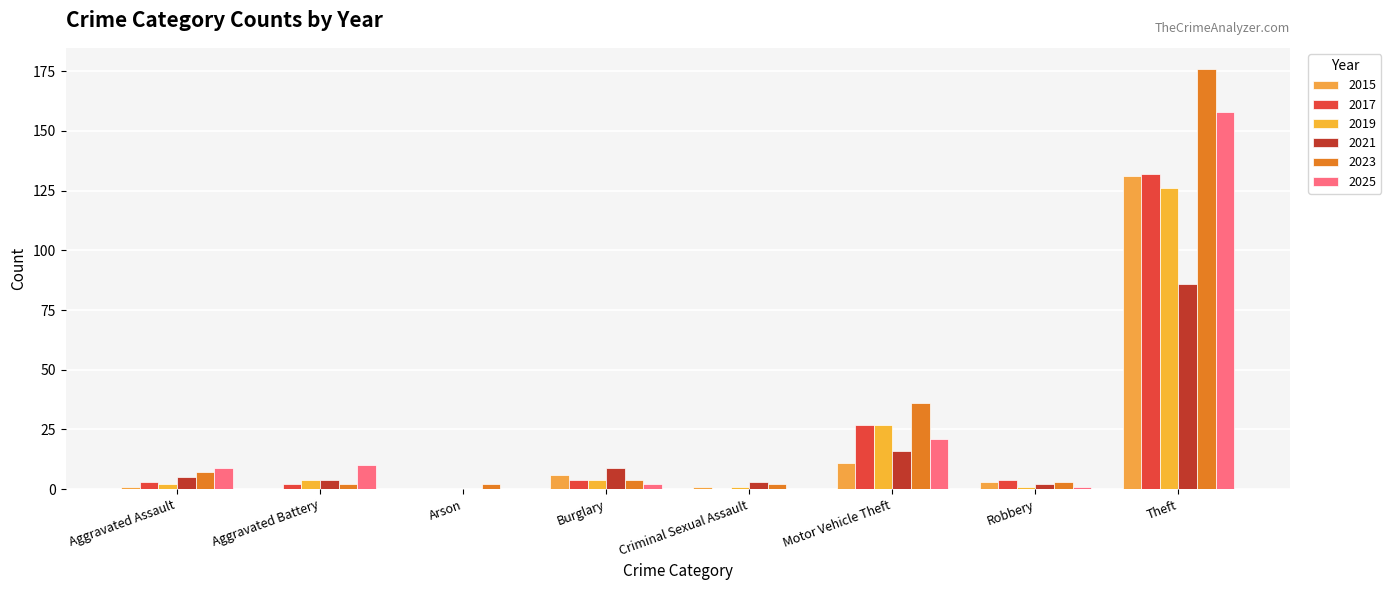

At which category is the sum across all series the highest?

Theft